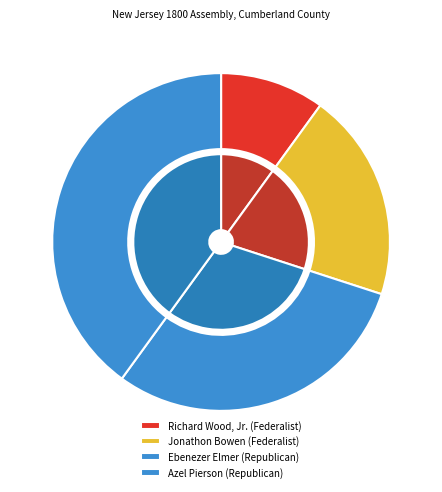

What is the change in value from Jonathon Bowen to Azel Pierson?

+2